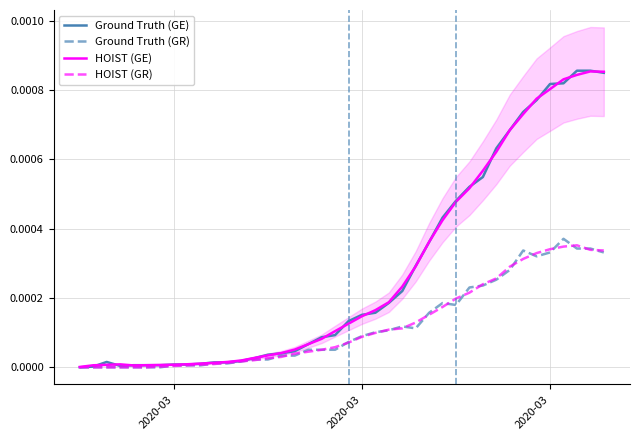

What are all the series names shown in the legend?

Ground Truth (GE), Ground Truth (GR), HOIST (GE), HOIST (GR)